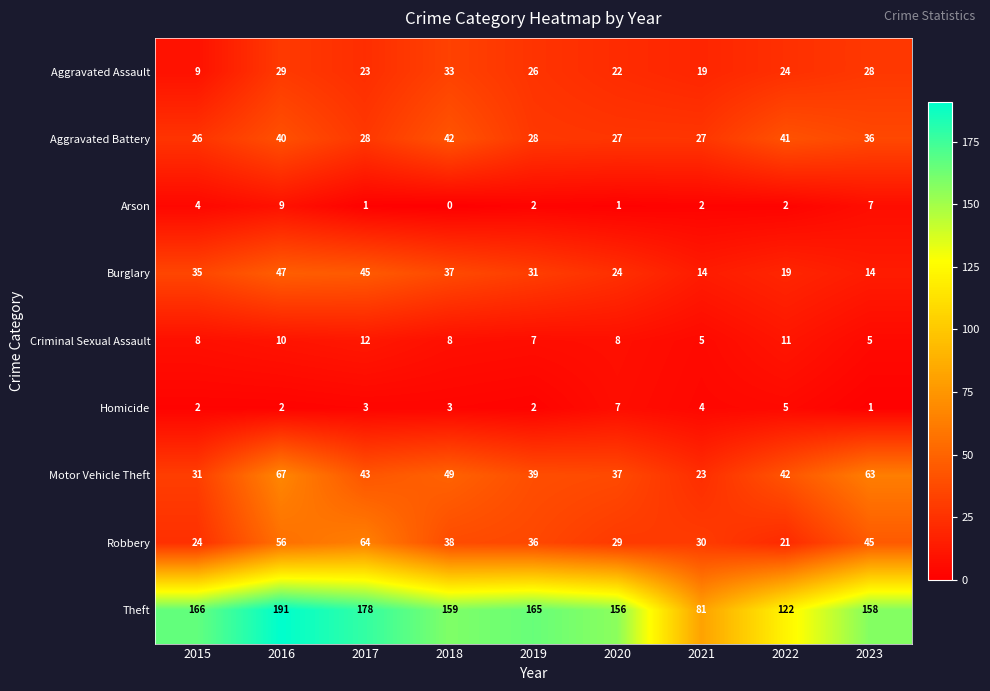

At which label is Homicide closest to 4?

2021